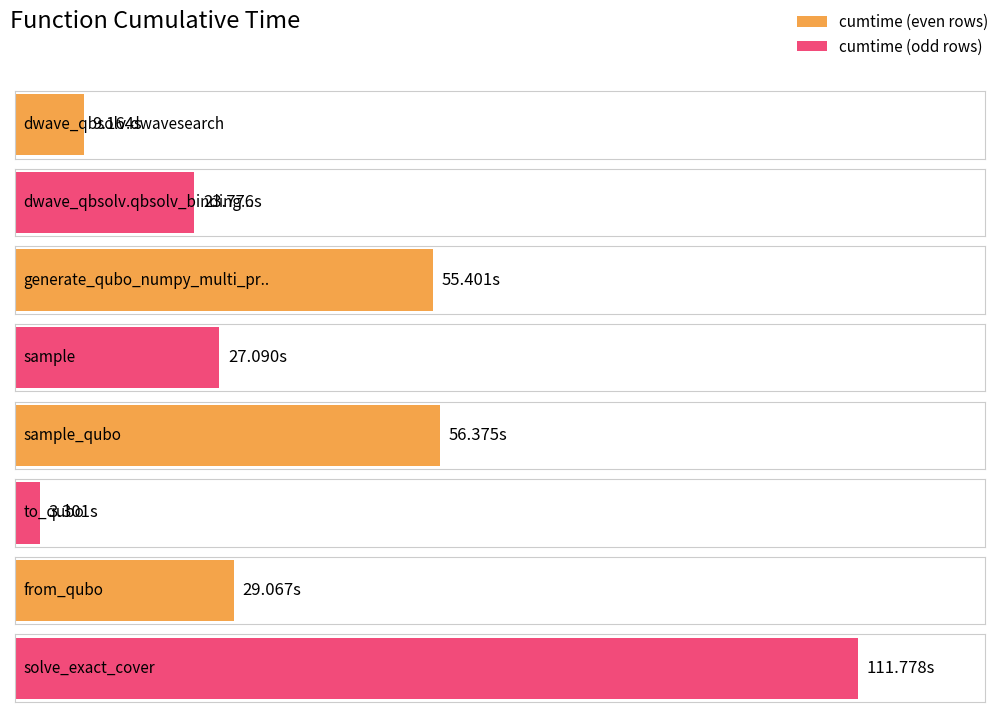

What is the change in value from dwave_qbsolv.dwavesearch to sample_qubo?

+47.2